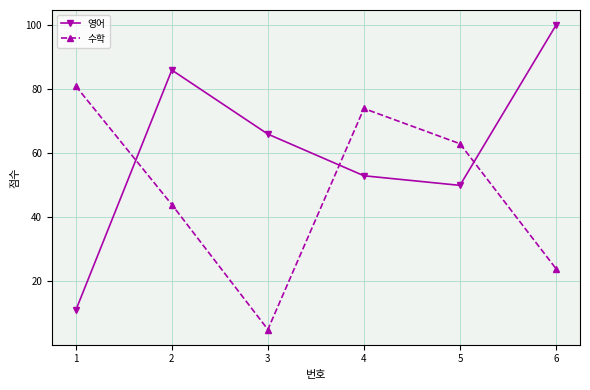

The 영어 series shows 142 at 1. True or false?

False